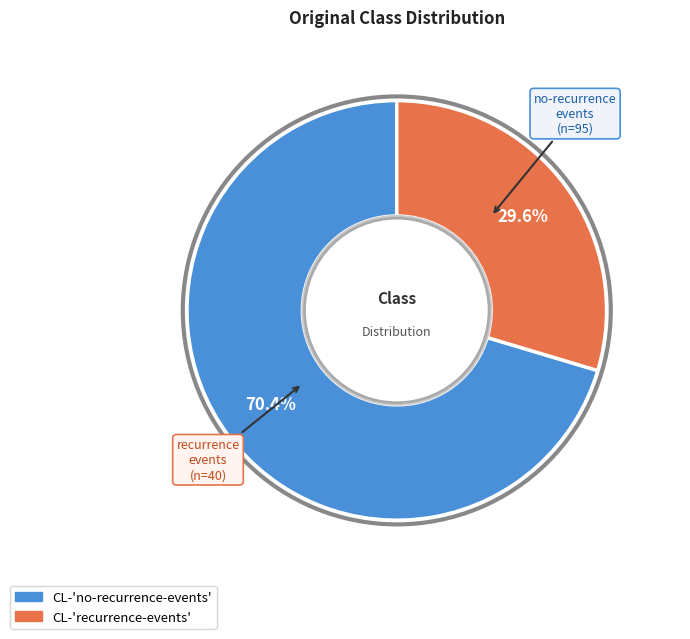

Rank the categories by value from lowest to highest.

CL-'recurrence-events', CL-'no-recurrence-events'